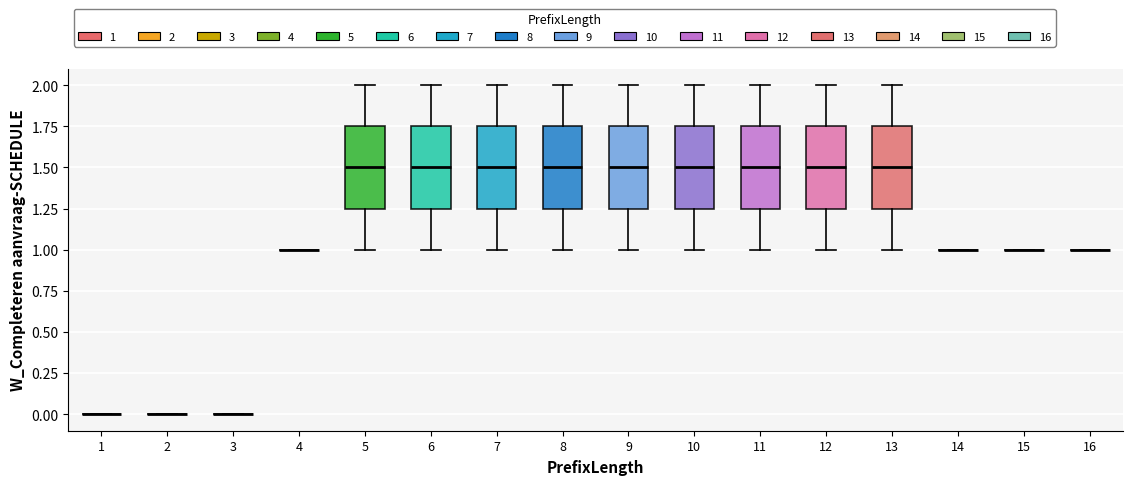

Reading left to right, transcribe this box plot: for each box, give where its median line is, the range the box spans, and where its two whiskers end, as read against the y-axis. The values are not printed on the chart, so give them approximately, as read against the axis.

1: box collapsed to a line at 0.00, whiskers 0.00 to 0.00
2: box collapsed to a line at 0.00, whiskers 0.00 to 0.00
3: box collapsed to a line at 0.00, whiskers 0.00 to 0.00
4: box collapsed to a line at 1.00, whiskers 1.00 to 1.00
5: median 1.50, box 1.25 to 1.75, whiskers 1.00 to 2.00
6: median 1.50, box 1.25 to 1.75, whiskers 1.00 to 2.00
7: median 1.50, box 1.25 to 1.75, whiskers 1.00 to 2.00
8: median 1.50, box 1.25 to 1.75, whiskers 1.00 to 2.00
9: median 1.50, box 1.25 to 1.75, whiskers 1.00 to 2.00
10: median 1.50, box 1.25 to 1.75, whiskers 1.00 to 2.00
11: median 1.50, box 1.25 to 1.75, whiskers 1.00 to 2.00
12: median 1.50, box 1.25 to 1.75, whiskers 1.00 to 2.00
13: median 1.50, box 1.25 to 1.75, whiskers 1.00 to 2.00
14: box collapsed to a line at 1.00, whiskers 1.00 to 1.00
15: box collapsed to a line at 1.00, whiskers 1.00 to 1.00
16: box collapsed to a line at 1.00, whiskers 1.00 to 1.00